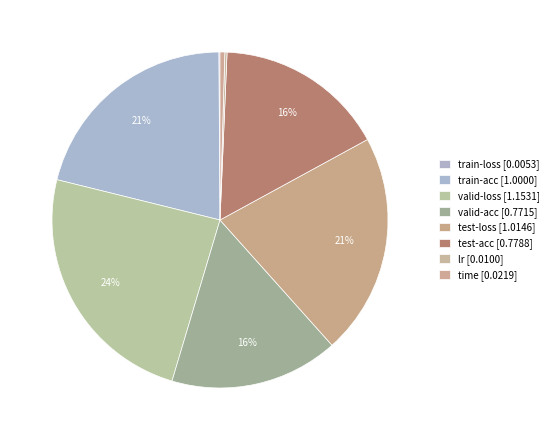

What is the change in value from train-acc to valid-acc?

-0.2